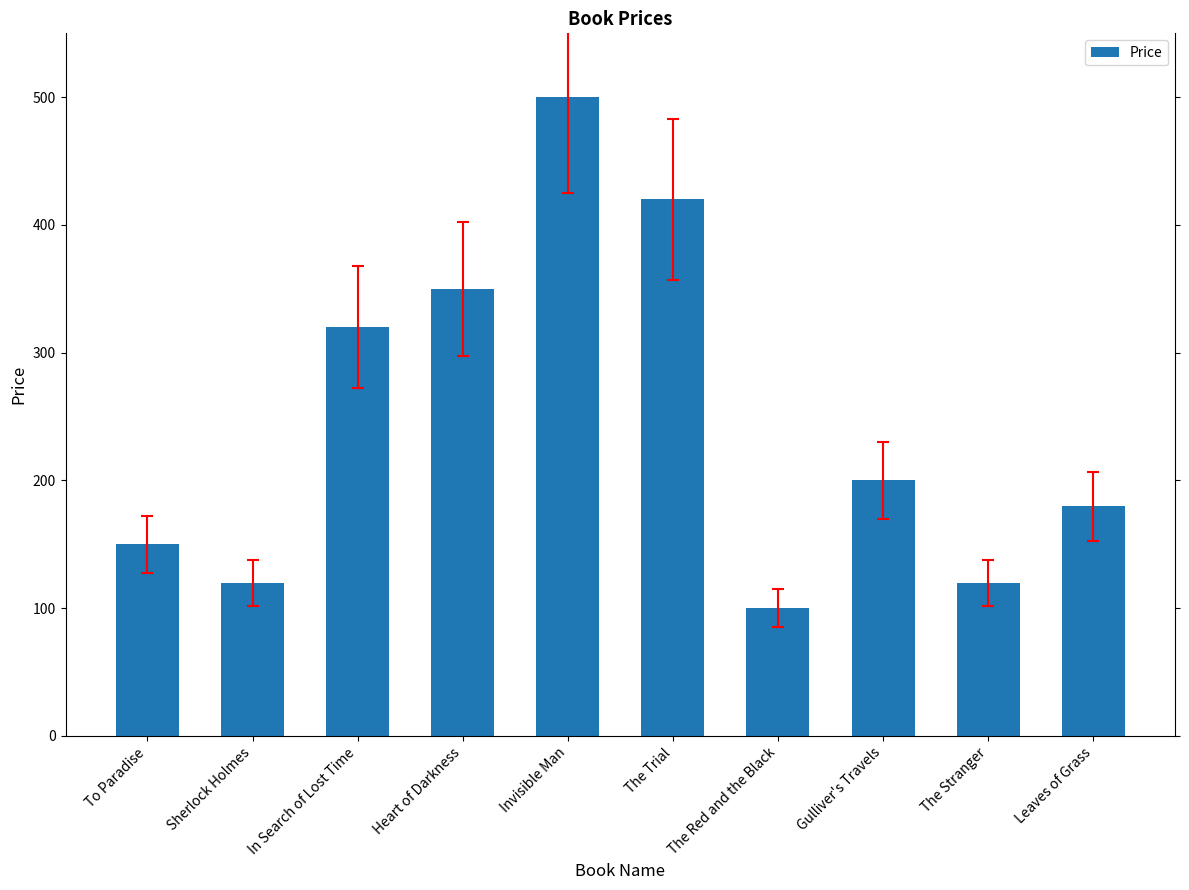

Count the number of data series in this chart.

1